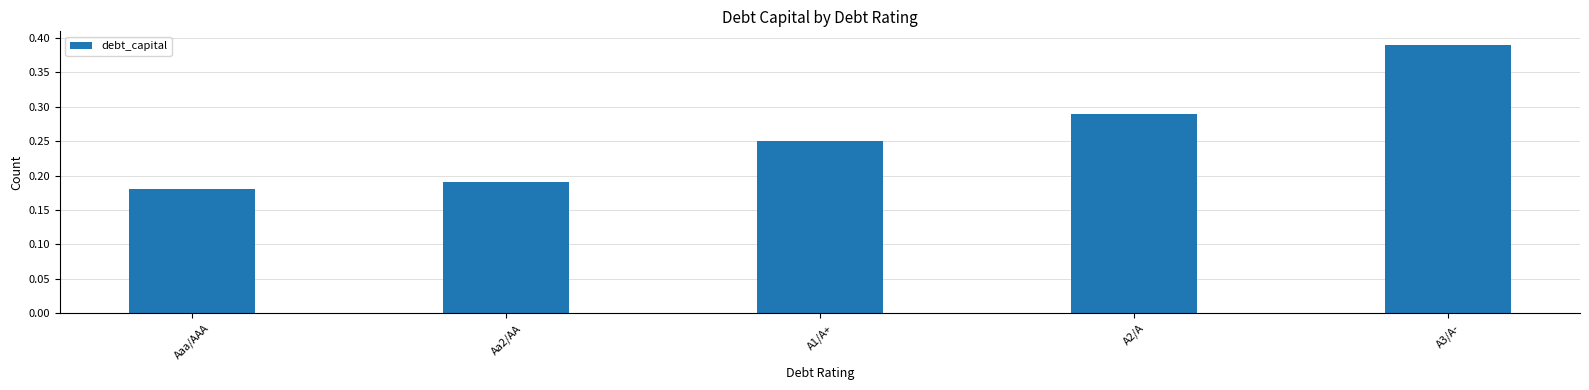

Rank the categories by value from highest to lowest.

A3/A-, A2/A, A1/A+, Aa2/AA, Aaa/AAA